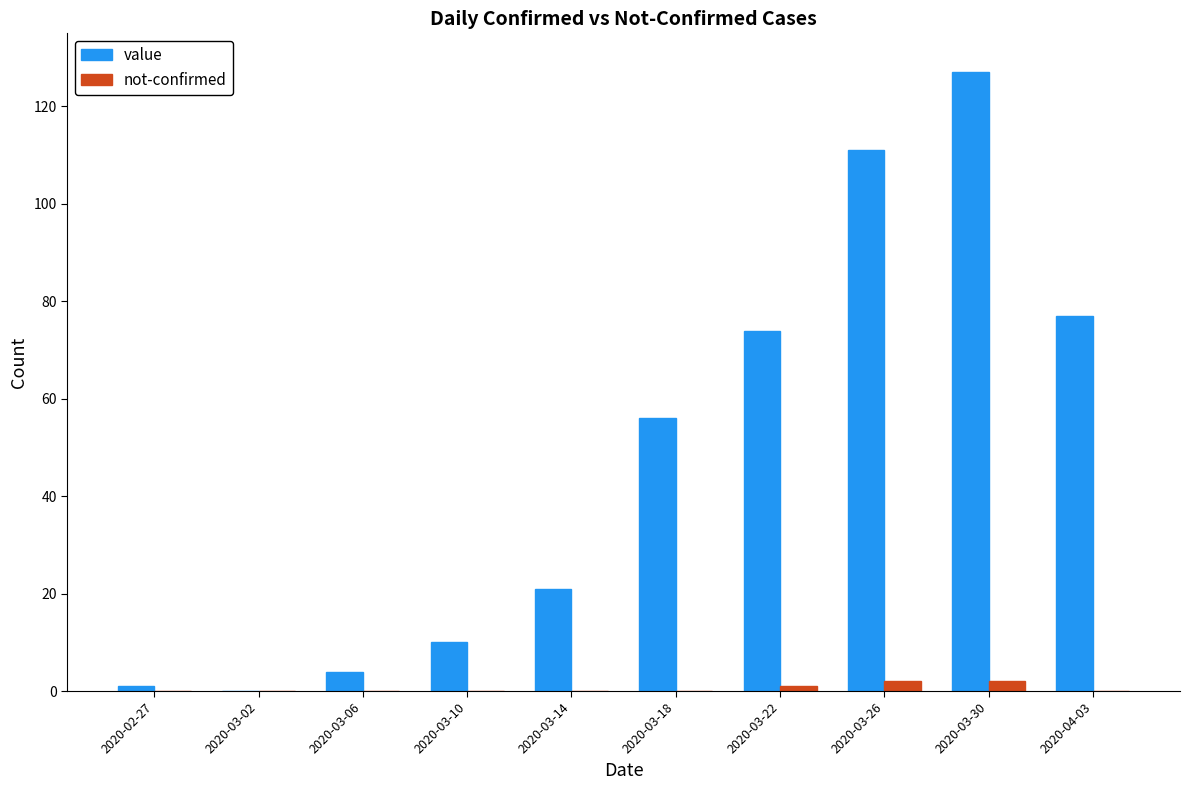

Between 2020-03-10 and 2020-03-26, which series saw the biggest shift?

value